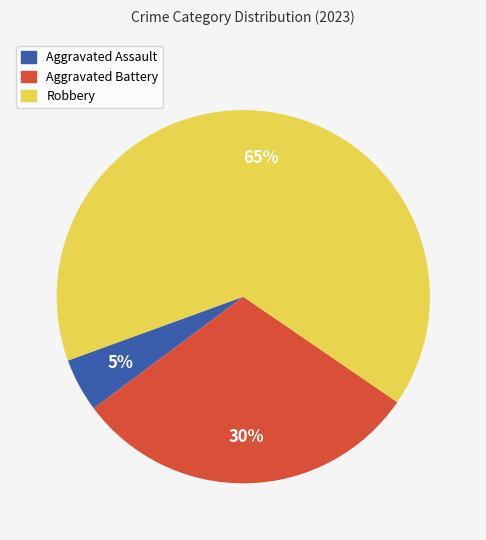

Rank the categories by value from highest to lowest.

Robbery, Aggravated Battery, Aggravated Assault